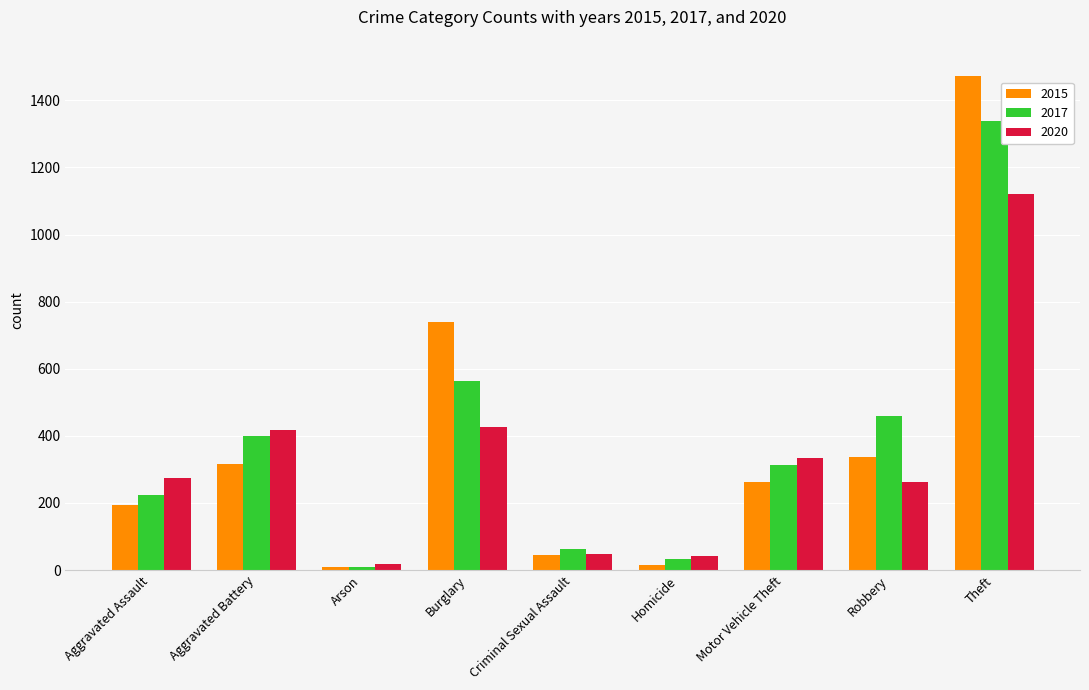

Which series has the widest spread of values?

2015